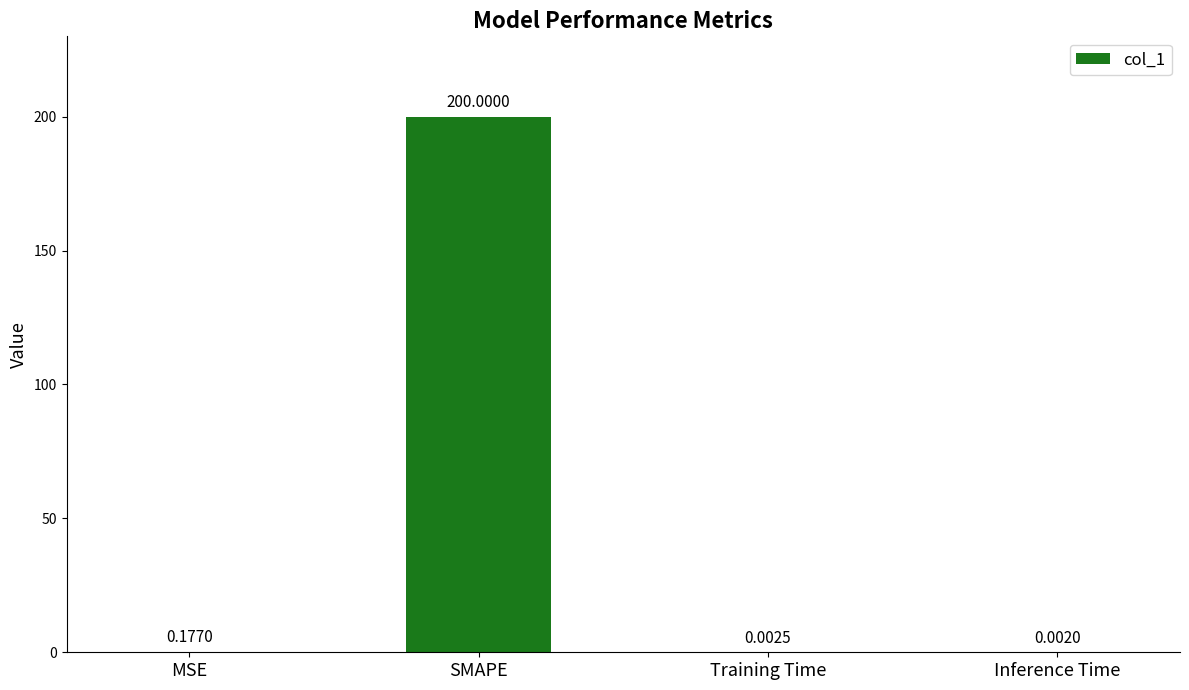

Which has a higher value, Training Time or MSE?

MSE